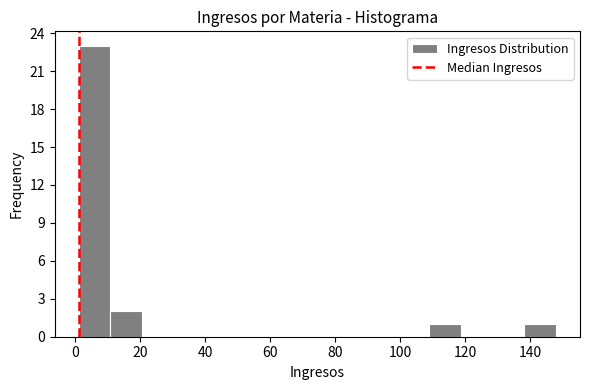

Reading left to right, list every bar in this chart as the range it spans on the x-axis followed by its height. Neither the bar edges nor the heights are printed on the chart, so give them approximately, as read against the axes.

1.0 to 10.8: 23
10.8 to 20.6: 2
20.6 to 30.4: 0
30.4 to 40.2: 0
40.2 to 50.0: 0
50.0 to 59.8: 0
59.8 to 69.6: 0
69.6 to 79.4: 0
79.4 to 89.2: 0
89.2 to 99.0: 0
99.0 to 108.8: 0
108.8 to 118.6: 1
118.6 to 128.4: 0
128.4 to 138.2: 0
138.2 to 148.0: 1